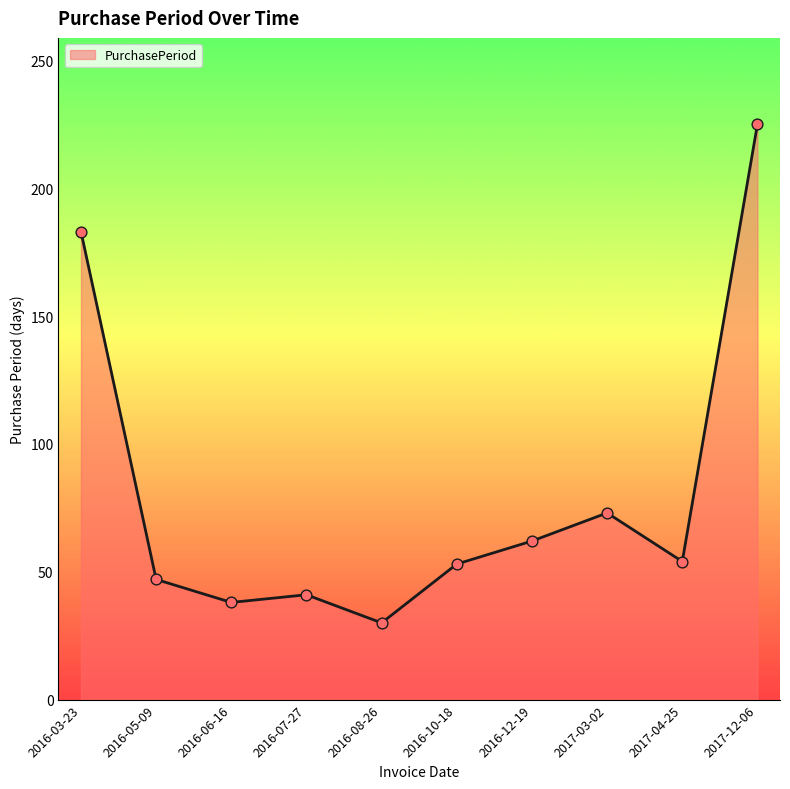

Between 2016-08-26 and 2016-07-27, which is larger?

2016-07-27